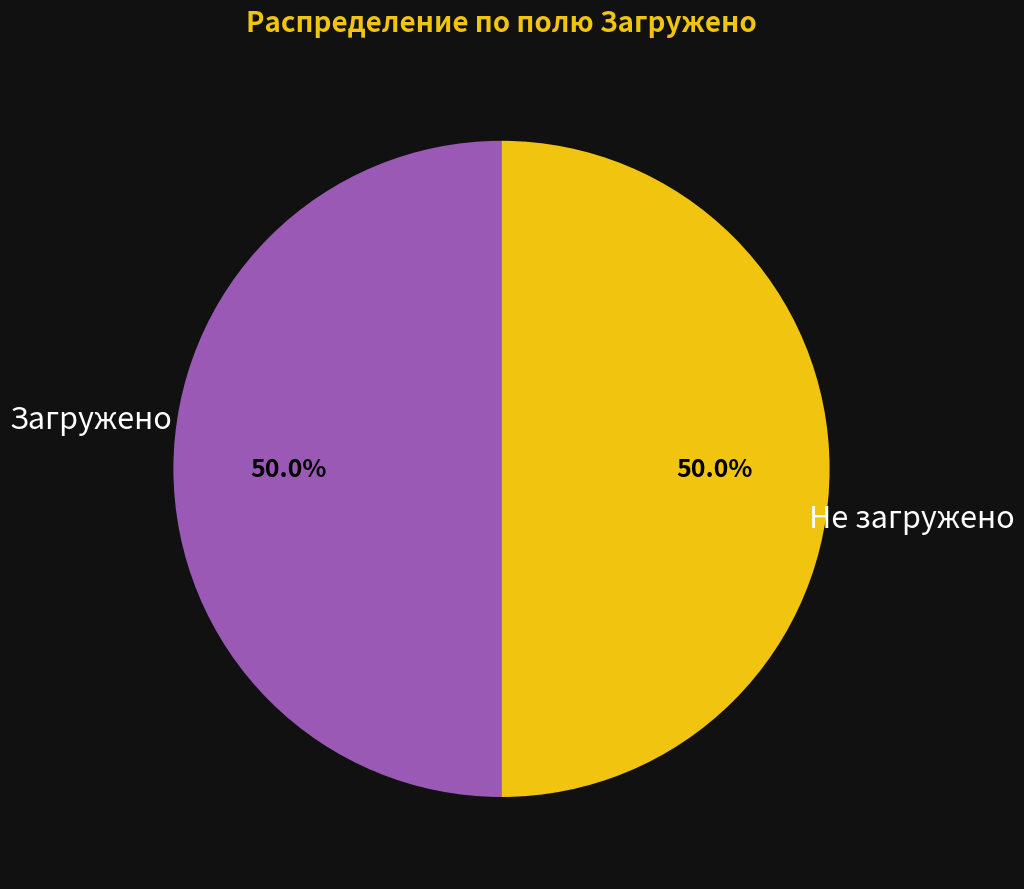

Approximately how many times larger is the value at Не загружено compared to Загружено?

1.0